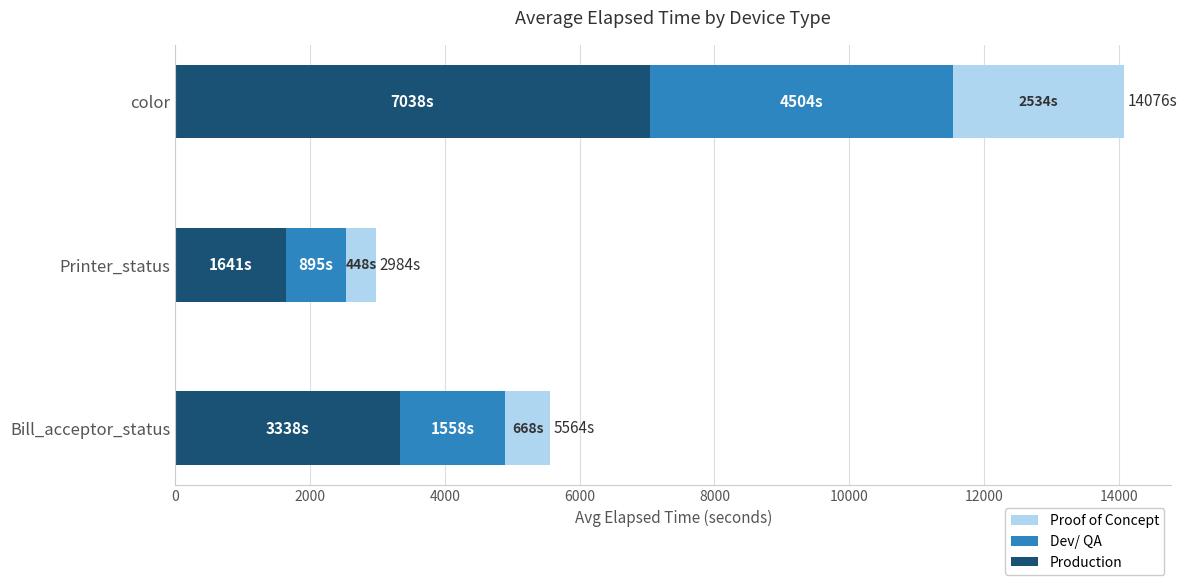

Which category has the highest value in the Production series?

color